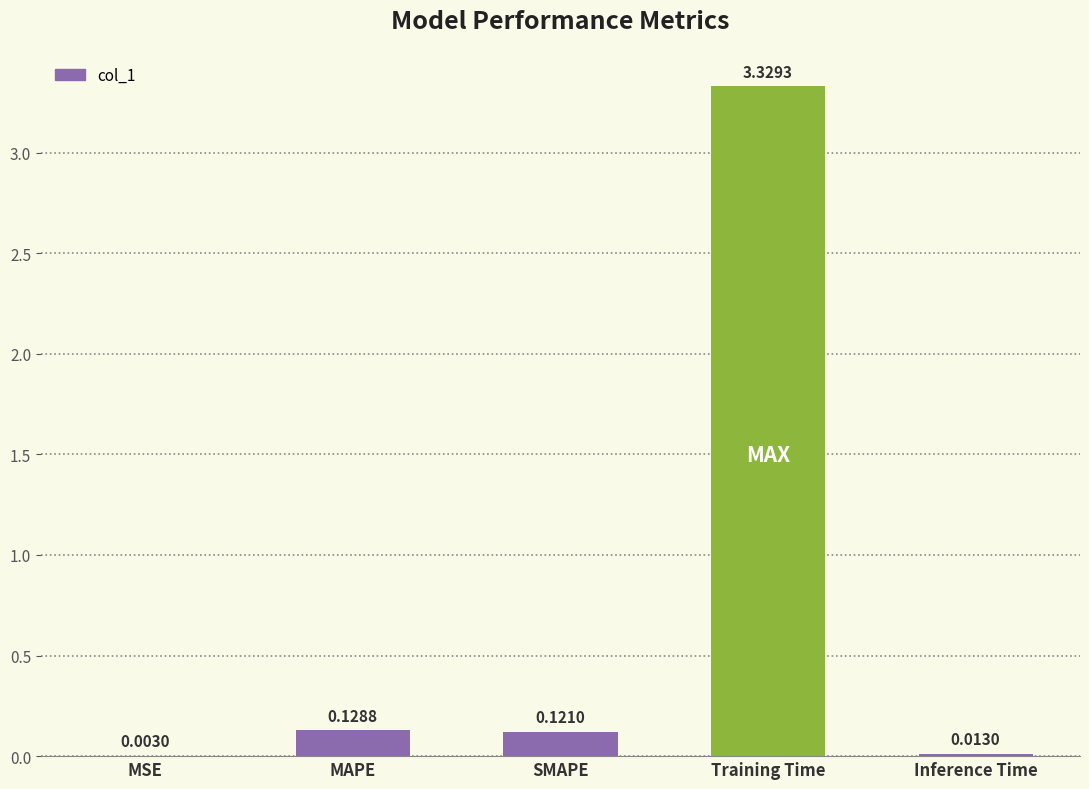

What is the sum of all values?

3.6